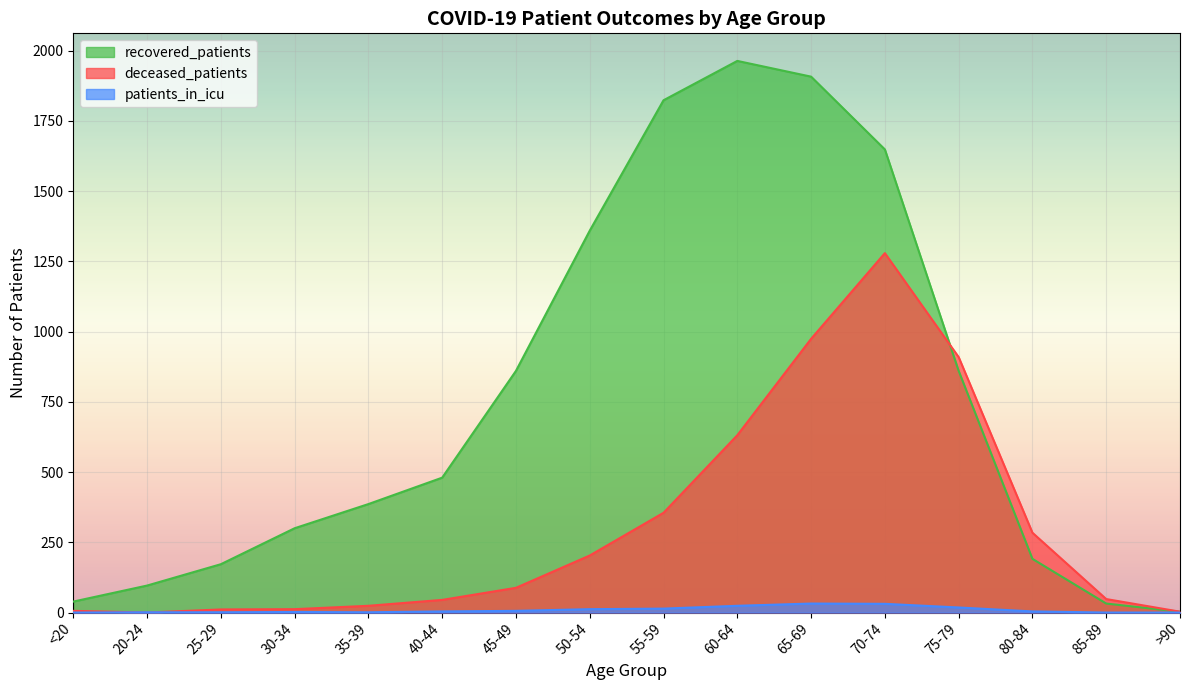

Between which two adjacent categories do deceased_patients and recovered_patients first intersect?

70-74 and 75-79